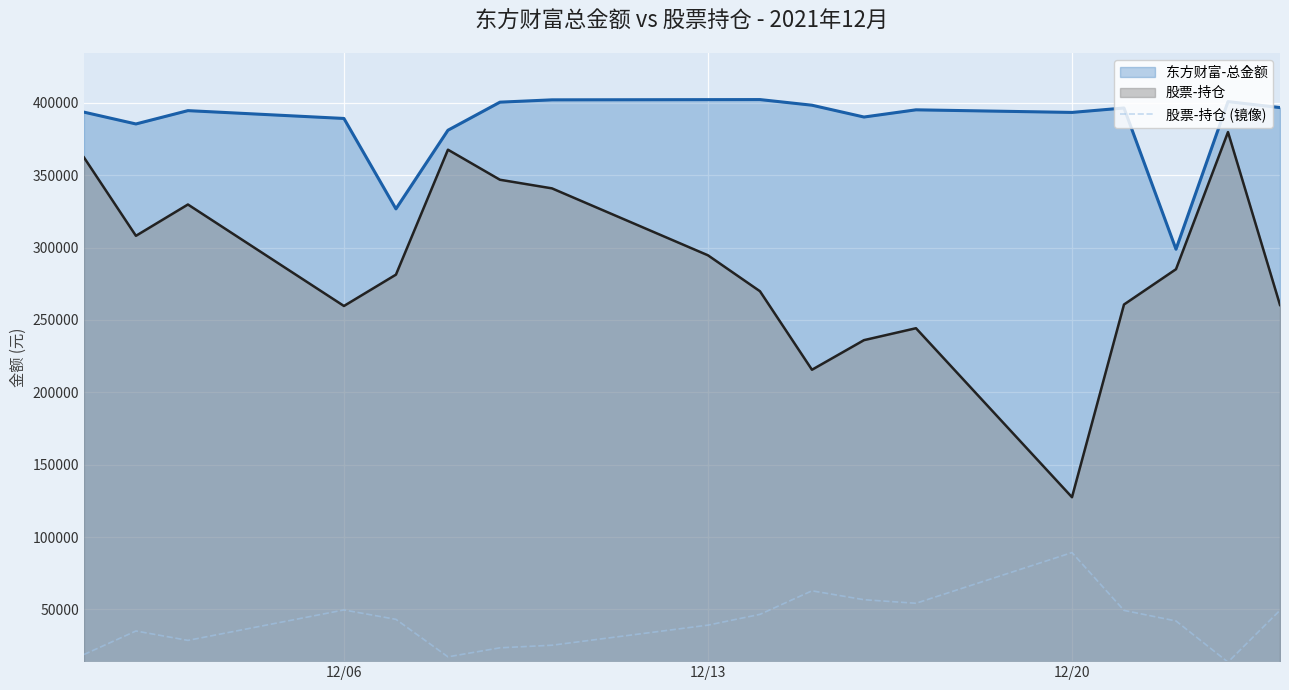

What is the difference between the maximum and minimum values in the 股票-持仓 series?

252292.9